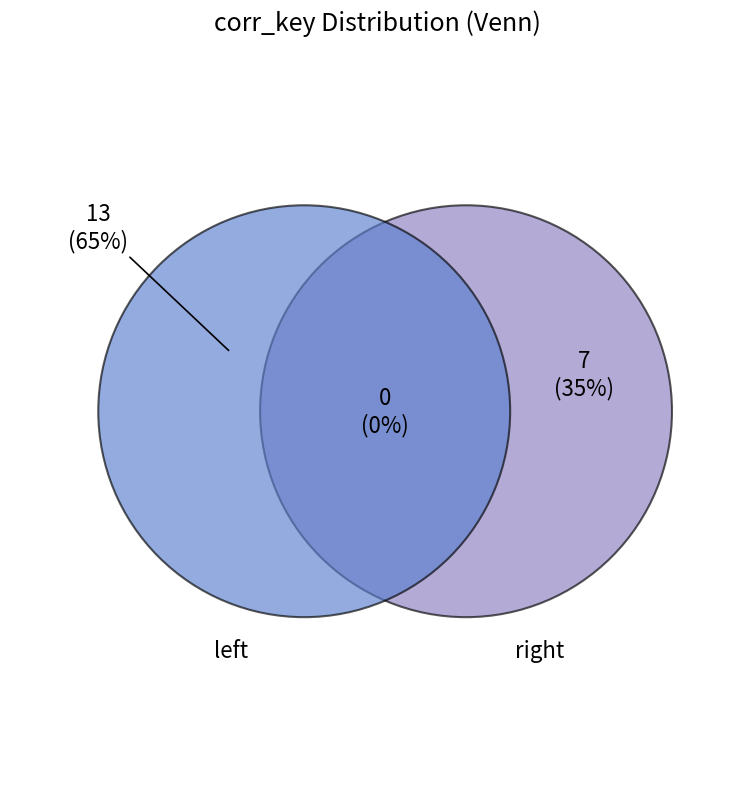

Rank the categories by value from lowest to highest.

right, left